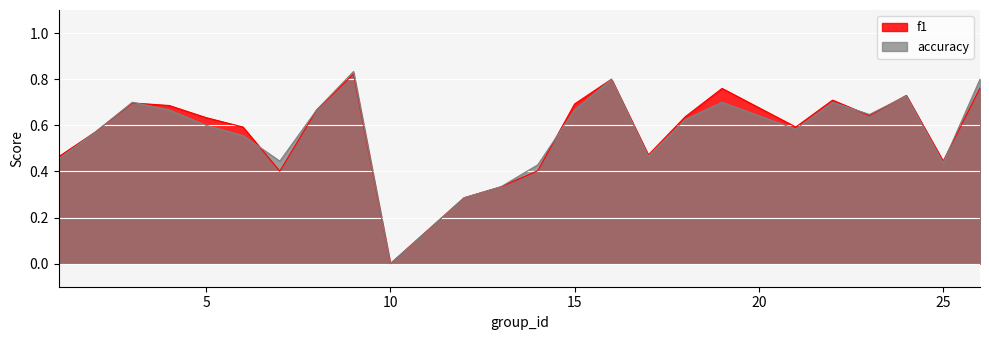

What is the difference between the maximum and minimum values in the f1 series?

0.8